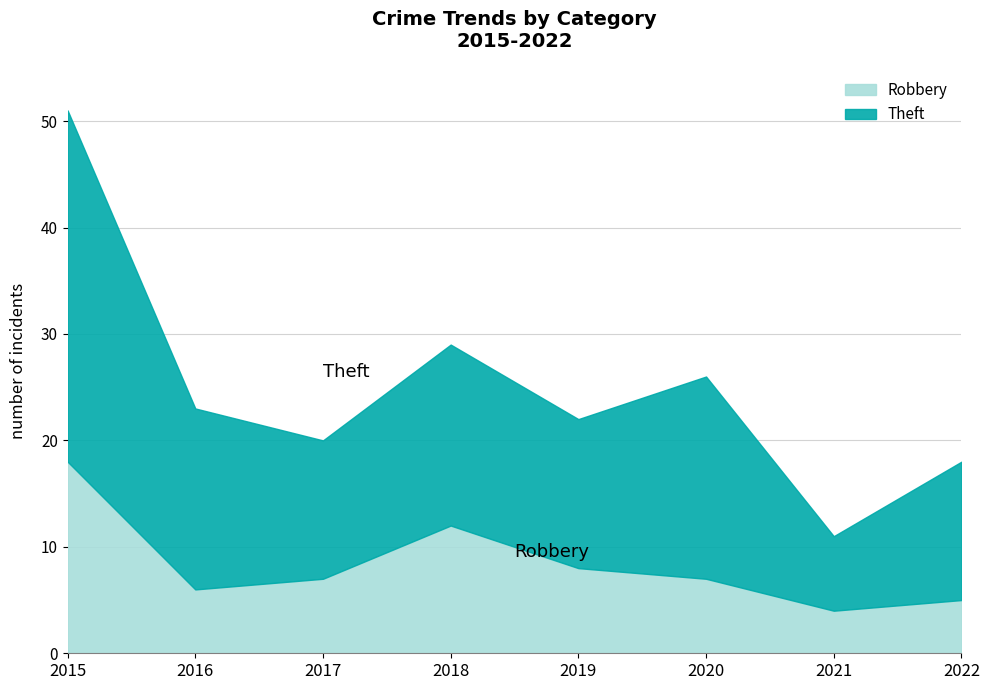

What are all the series names shown in the legend?

Robbery, Theft